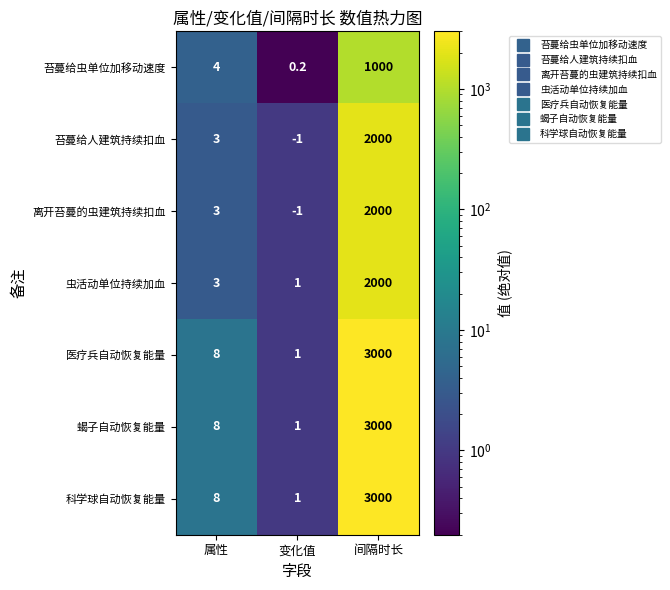

At which category is the sum across all series the highest?

间隔时长